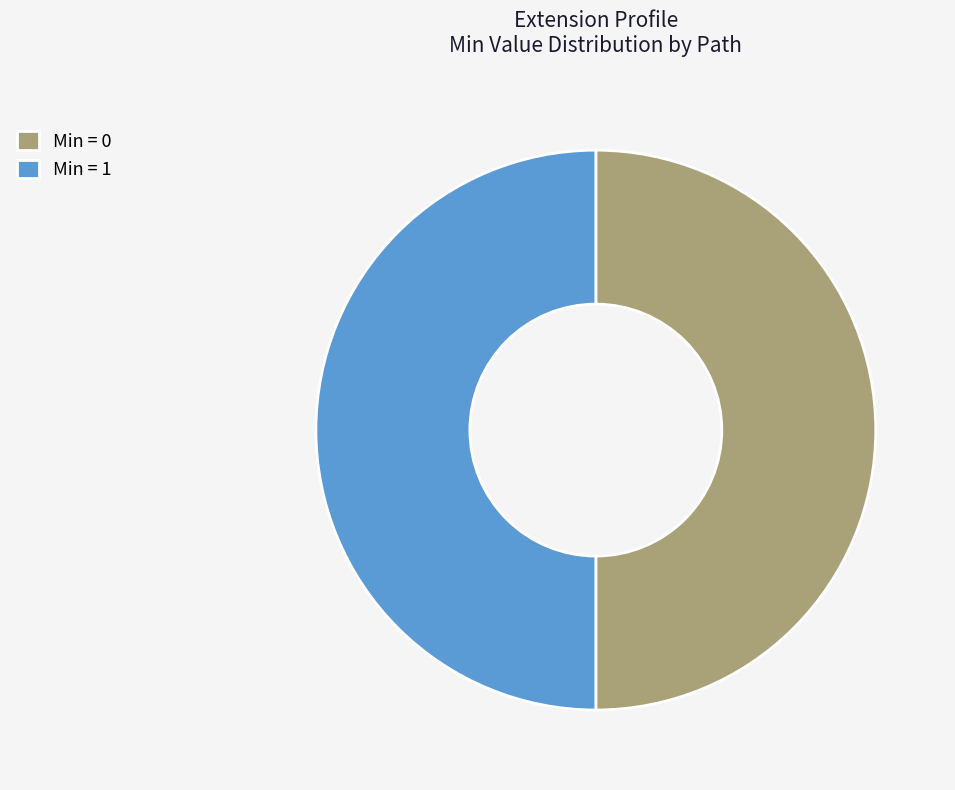

Combined, do Min = 1 and Min = 0 account for over 50%?

Yes